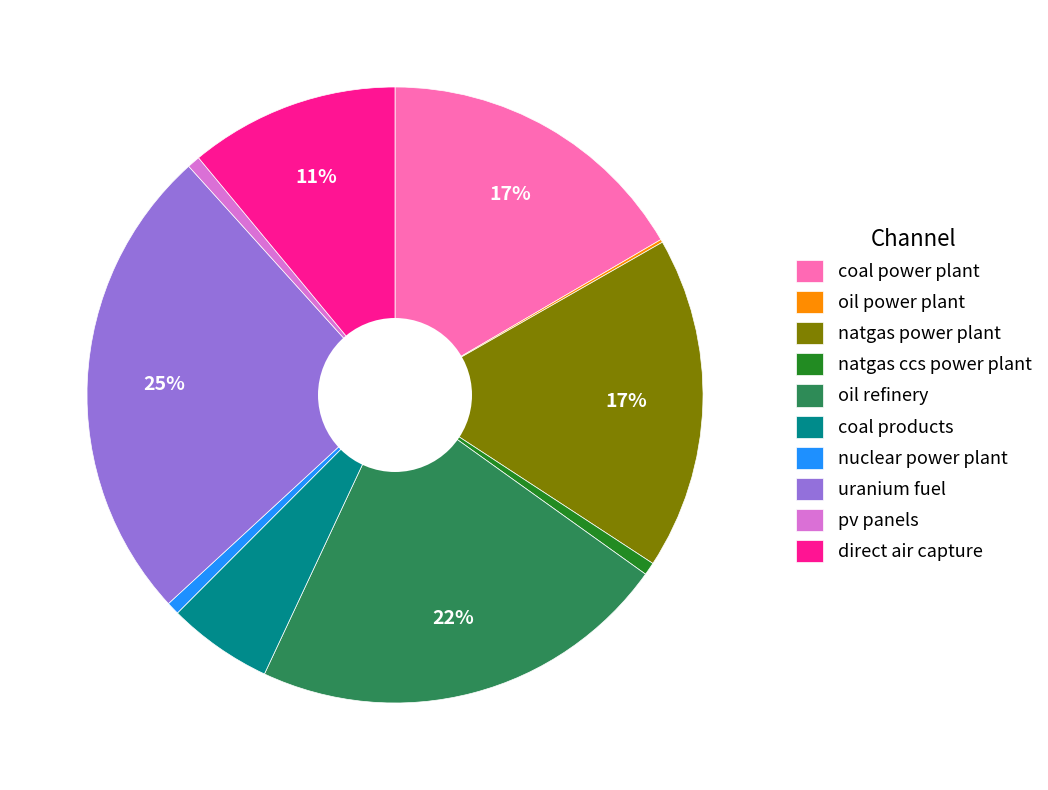

Is it true that uranium fuel is 38% of the pie?

False